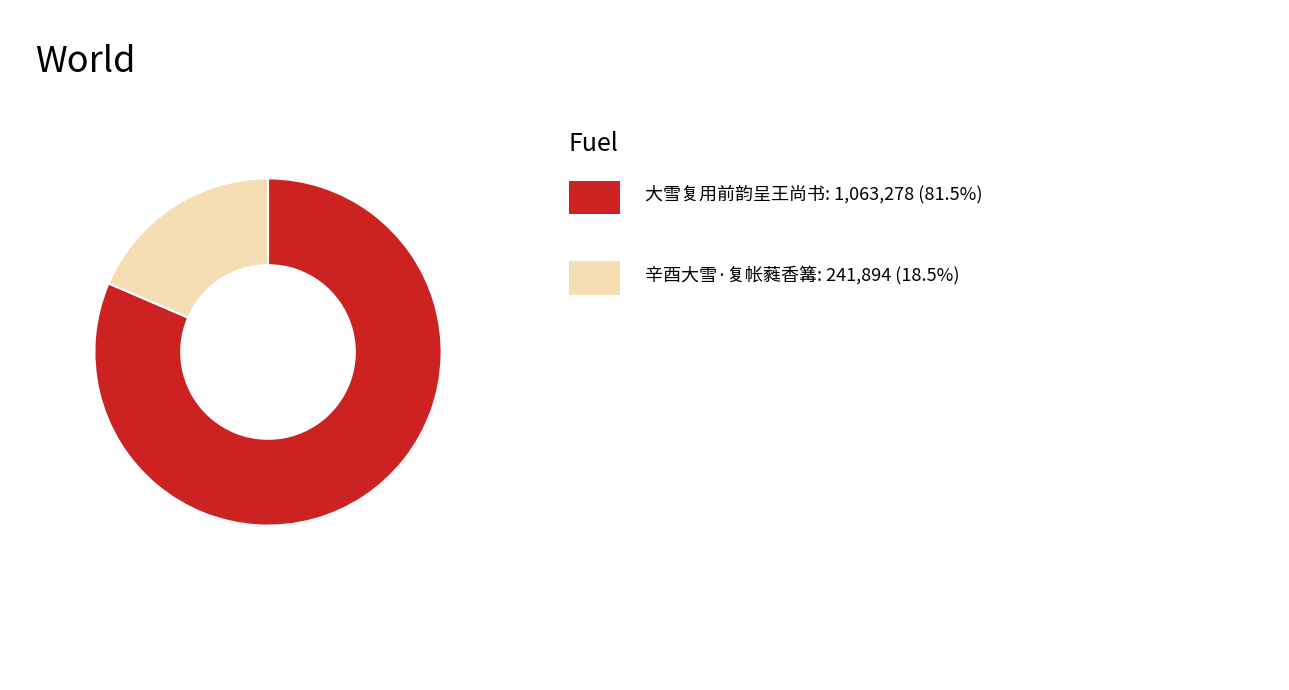

How many segments does this pie chart have?

2